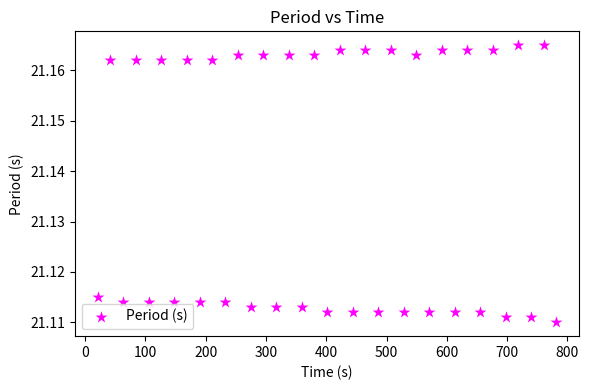

What is the range of X values (max minus min)?

761.0